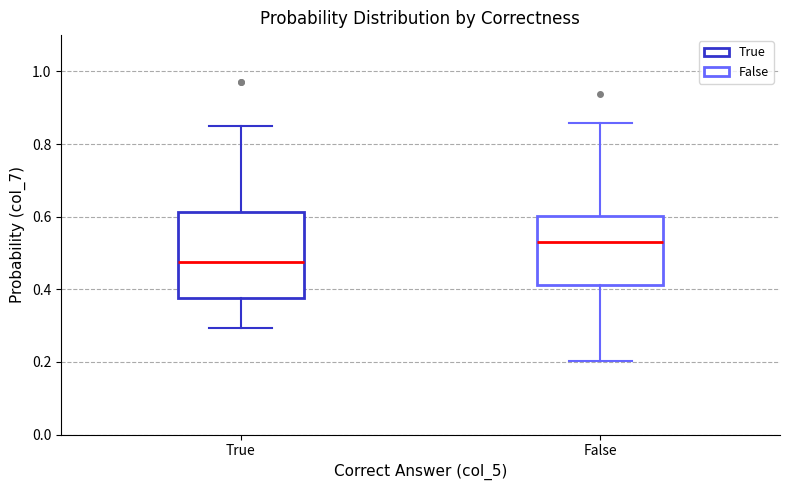

Reading left to right, transcribe this box plot: for each box, give where its median line is, the range the box spans, and where its two whiskers end, as read against the y-axis. The values are not printed on the chart, so give them approximately, as read against the axis.

True: median 0.48, box 0.38 to 0.62, whiskers 0.30 to 0.84
False: median 0.52, box 0.42 to 0.60, whiskers 0.20 to 0.86